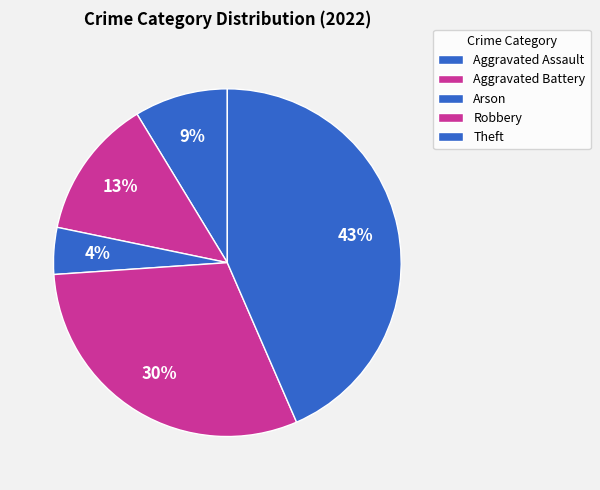

Count the number of slices in the pie.

5